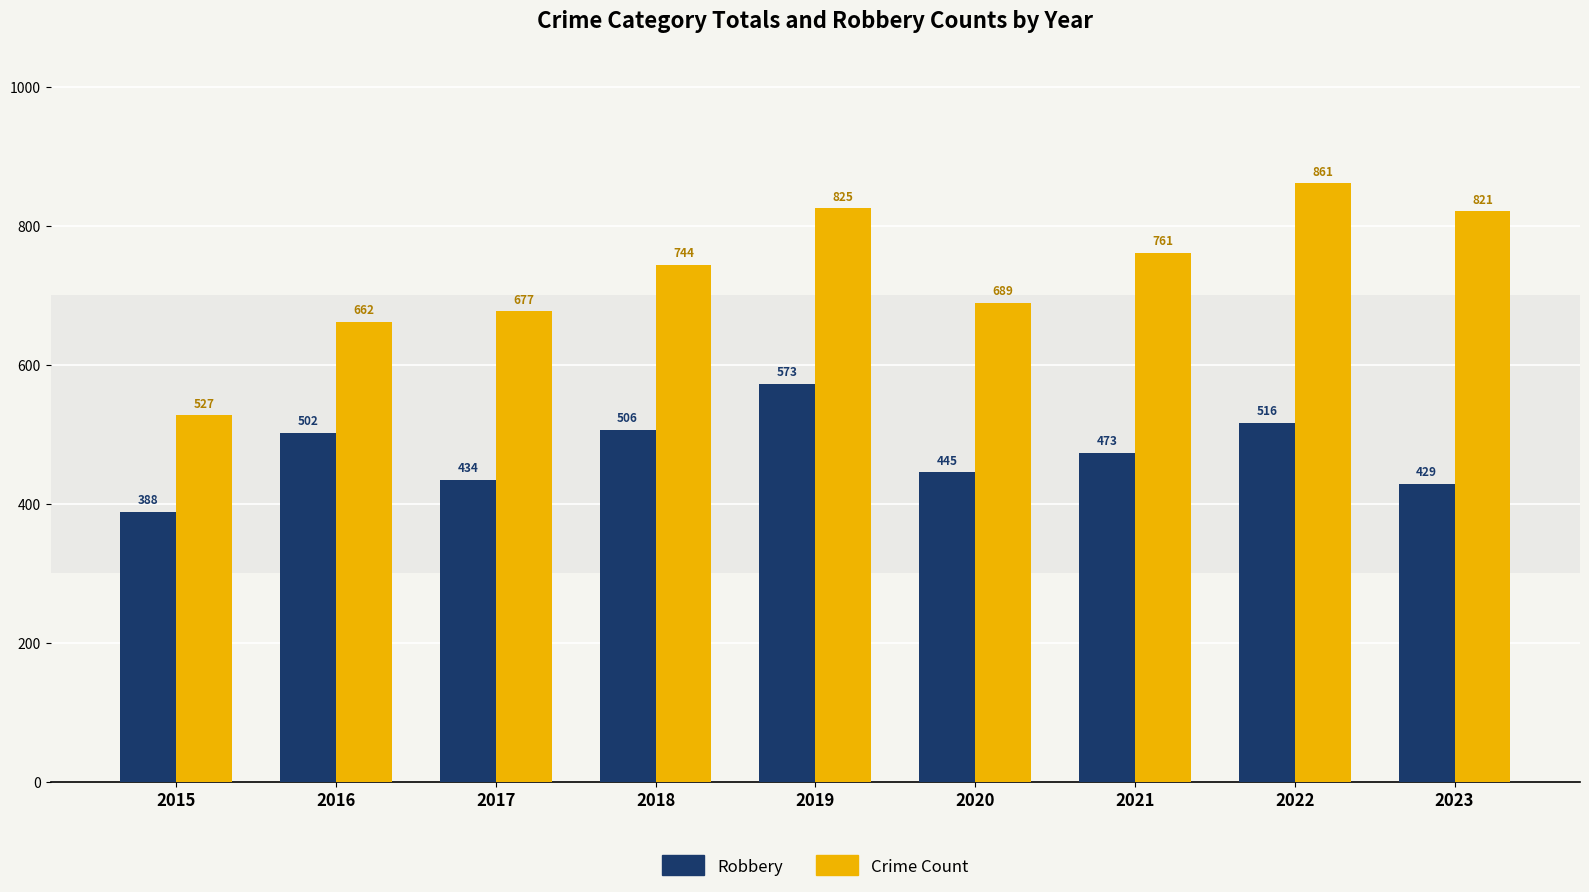

At which category is the sum across all series the highest?

2019